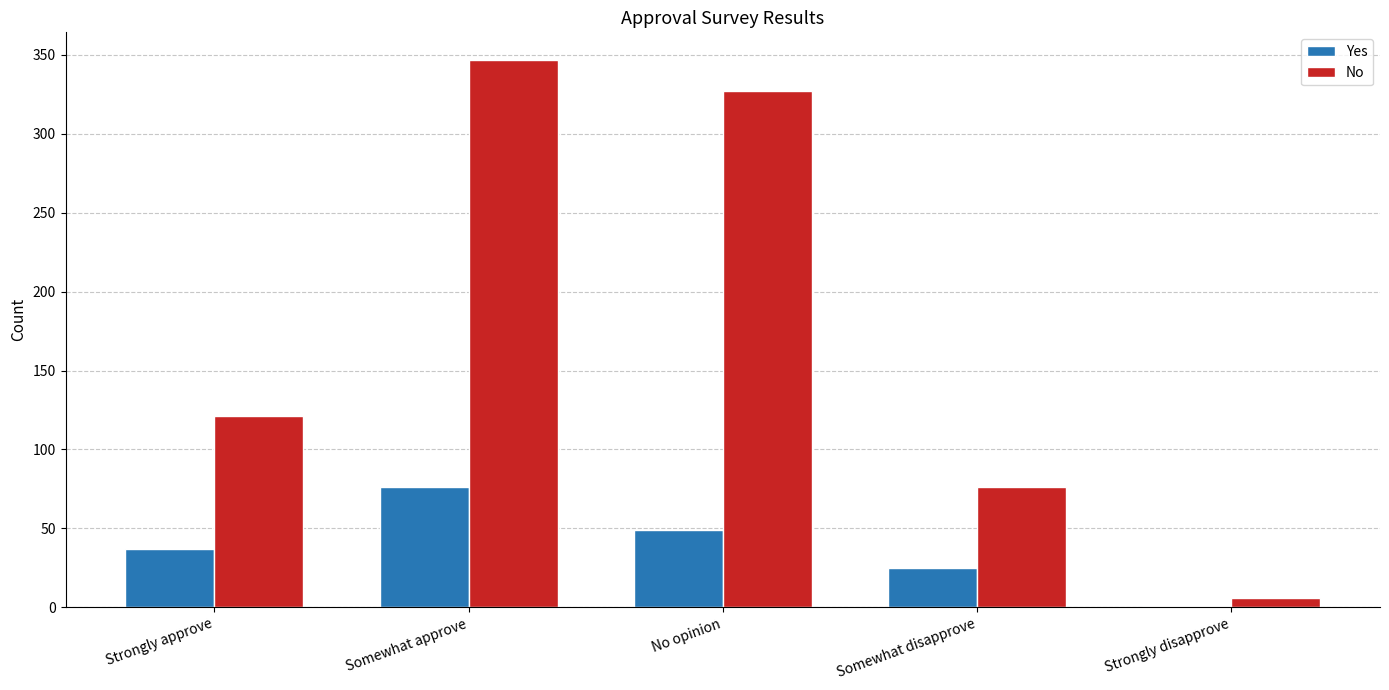

Which series has the largest total across all categories?

No